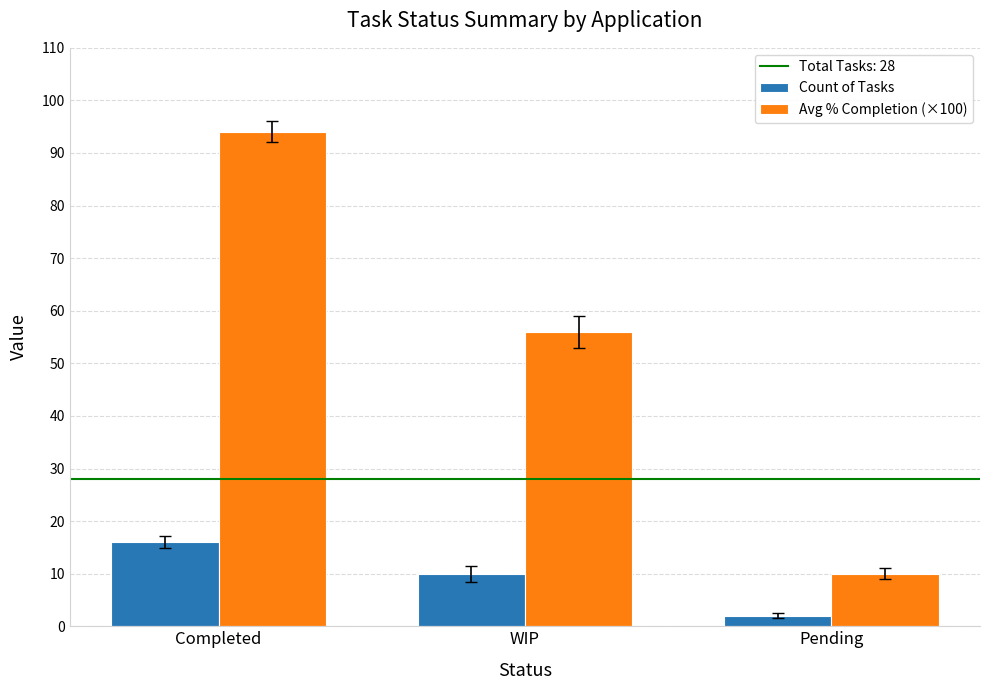

How many values in the Count of Tasks series are below 10?

1